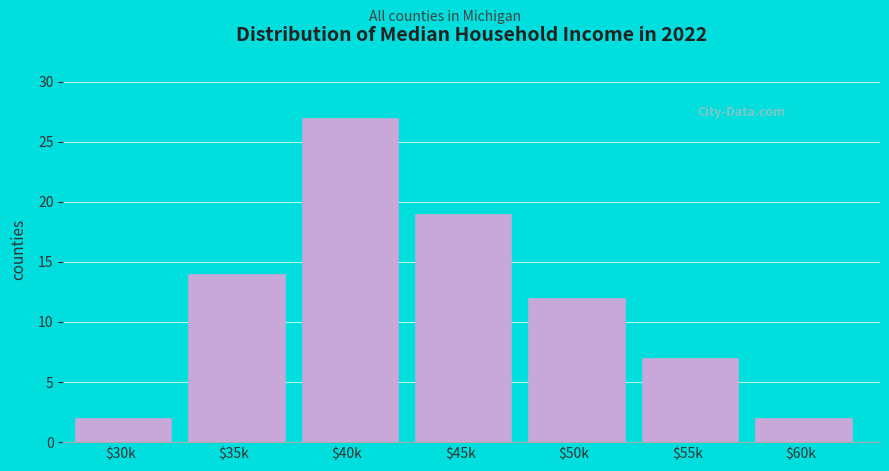

Reading left to right, what are all the values shown in this chart?

2	14	27	19	12	7	2